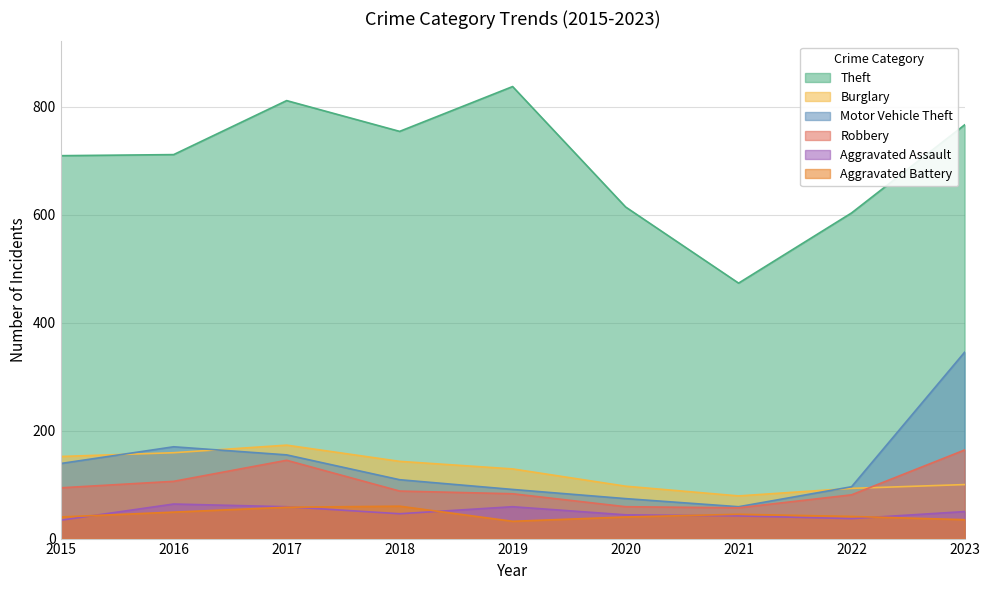

In Aggravated Battery, how many points are higher than both neighbors (excluding endpoints)?

2